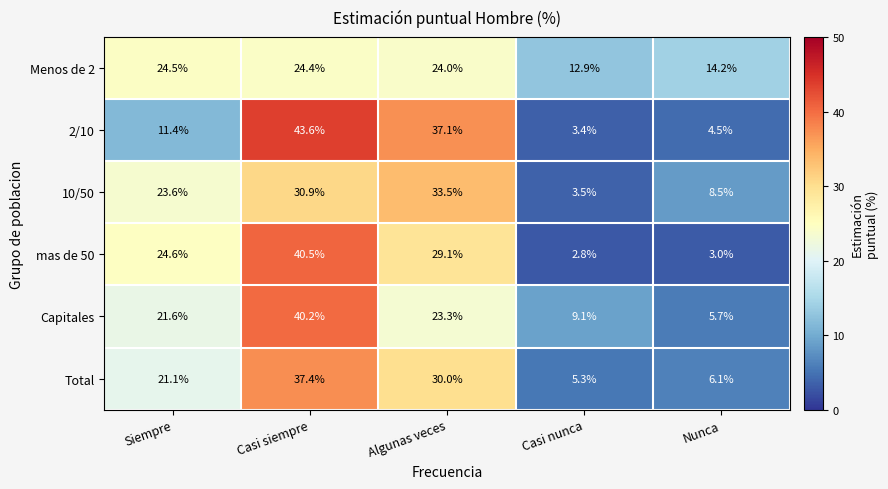

Which series has the widest spread of values?

2/10